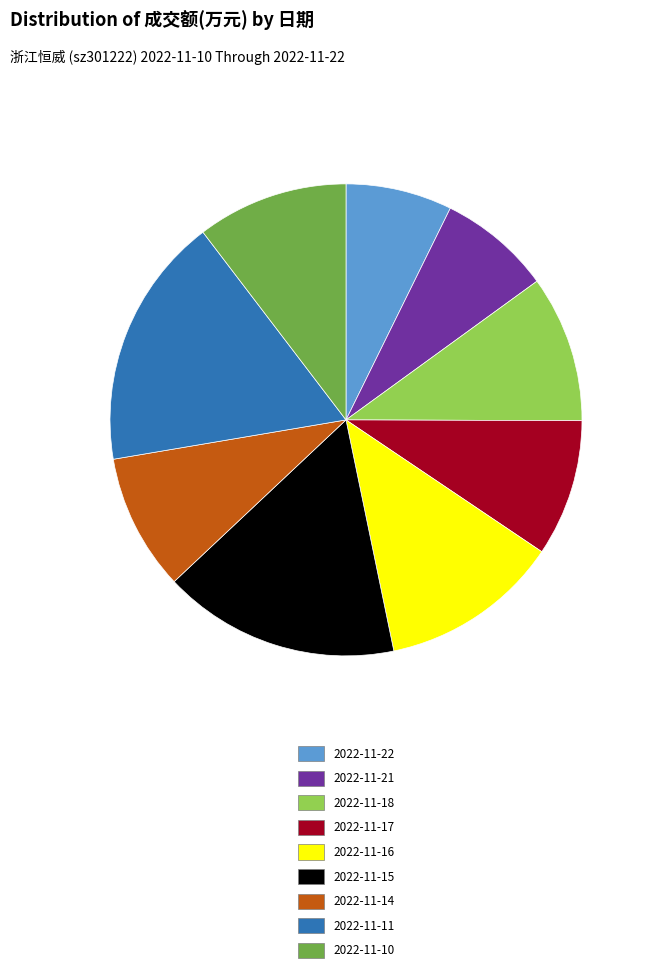

Is the sum of 2022-11-10 and 2022-11-15 greater than half?

No